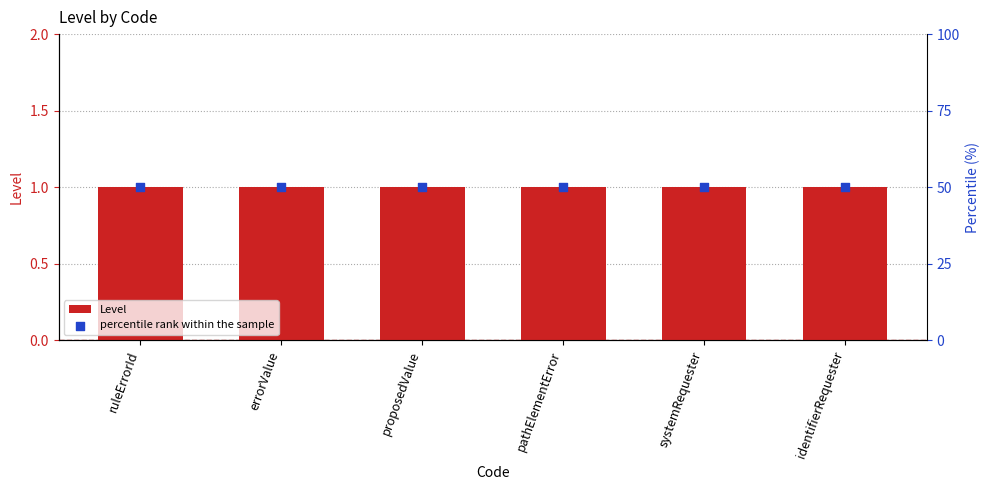

At which category is the sum across all series the highest?

ruleErrorId